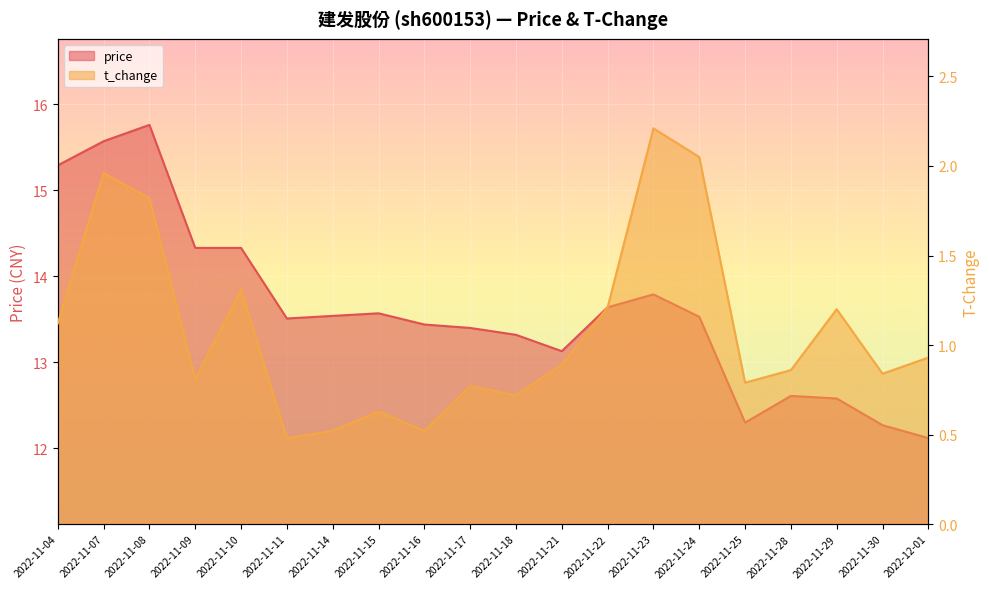

At which category does price reach its first local peak?

2022-11-08